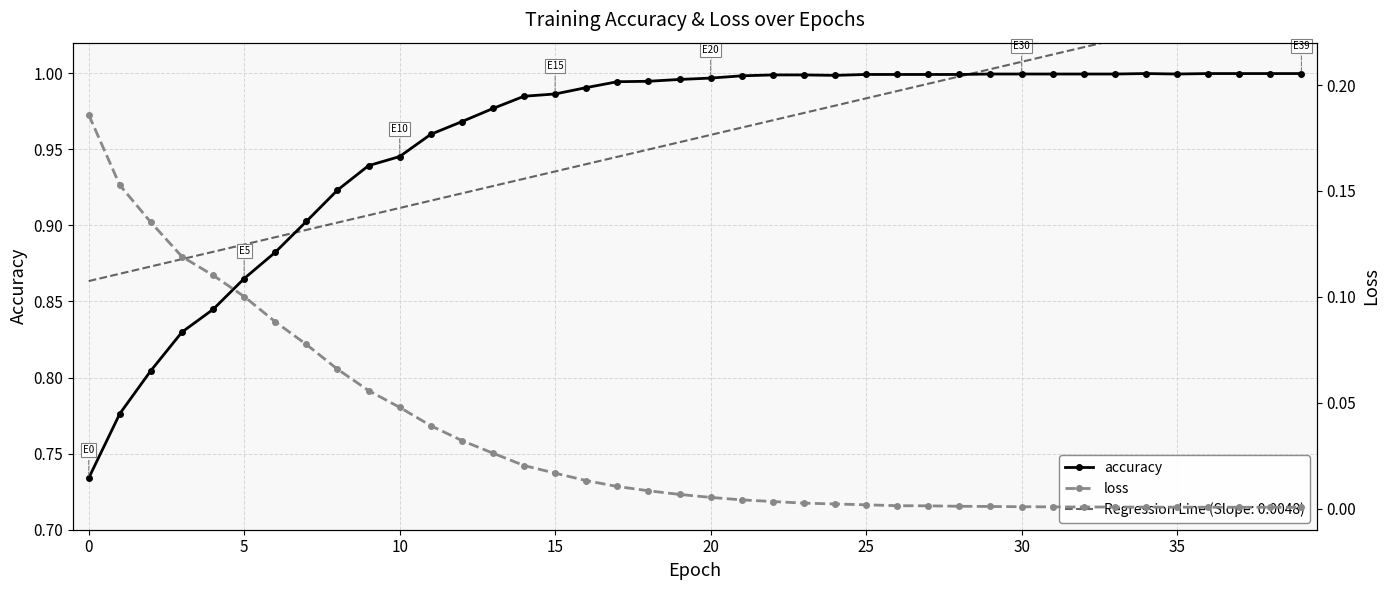

What is the label of the 20th point from the right?

20